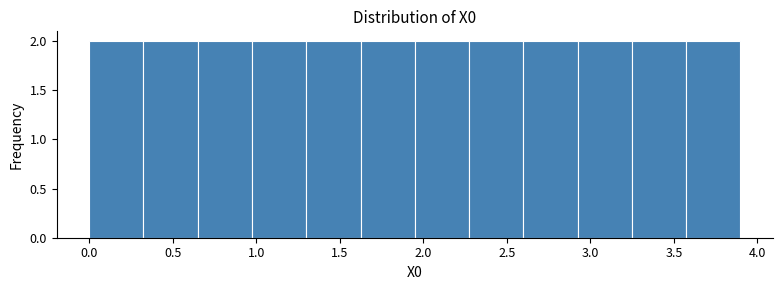

Reading left to right, list every bar in this chart as the range it spans on the x-axis followed by its height. Neither the bar edges nor the heights are printed on the chart, so give them approximately, as read against the axes.

0.00 to 0.30: 2
0.30 to 0.65: 2
0.65 to 0.95: 2
0.95 to 1.30: 2
1.30 to 1.60: 2
1.60 to 1.95: 2
1.95 to 2.25: 2
2.25 to 2.60: 2
2.60 to 2.90: 2
2.90 to 3.25: 2
3.25 to 3.55: 2
3.55 to 3.90: 2